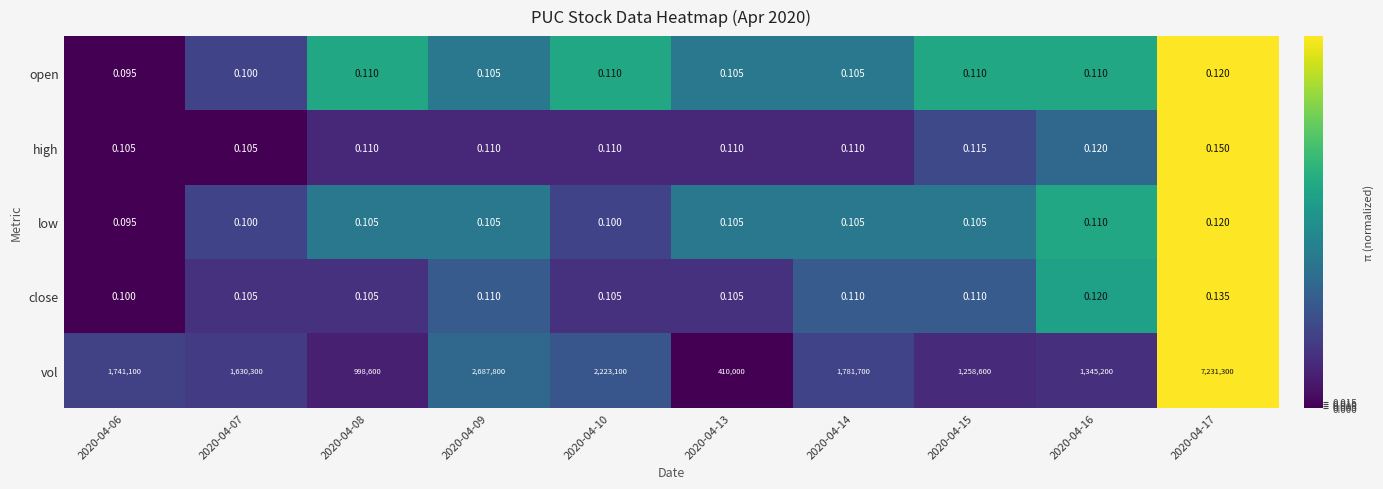

Between 2020-04-06 and 2020-04-08, which series saw the biggest shift?

vol